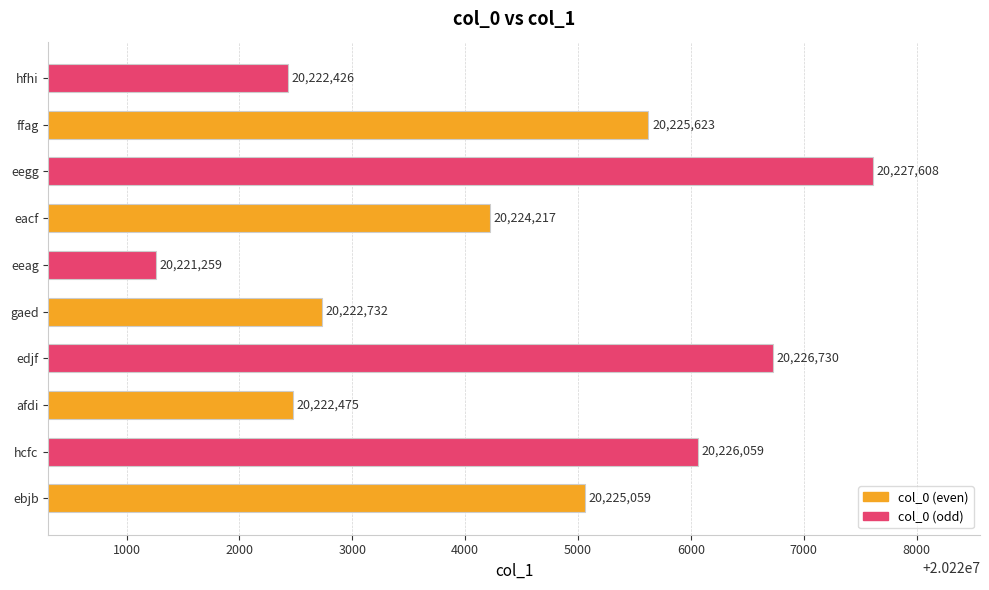

Rank the categories by value from highest to lowest.

eegg, edjf, hcfc, ffag, ebjb, eacf, gaed, afdi, hfhi, eeag